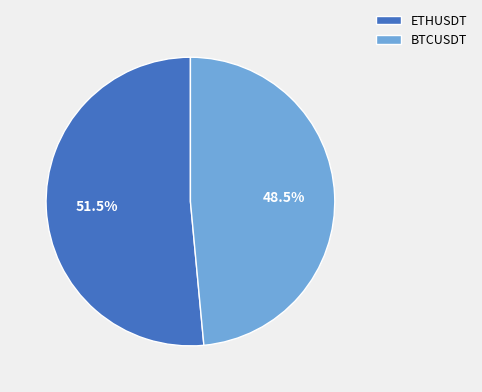

Rank the categories by value from highest to lowest.

ETHUSDT, BTCUSDT